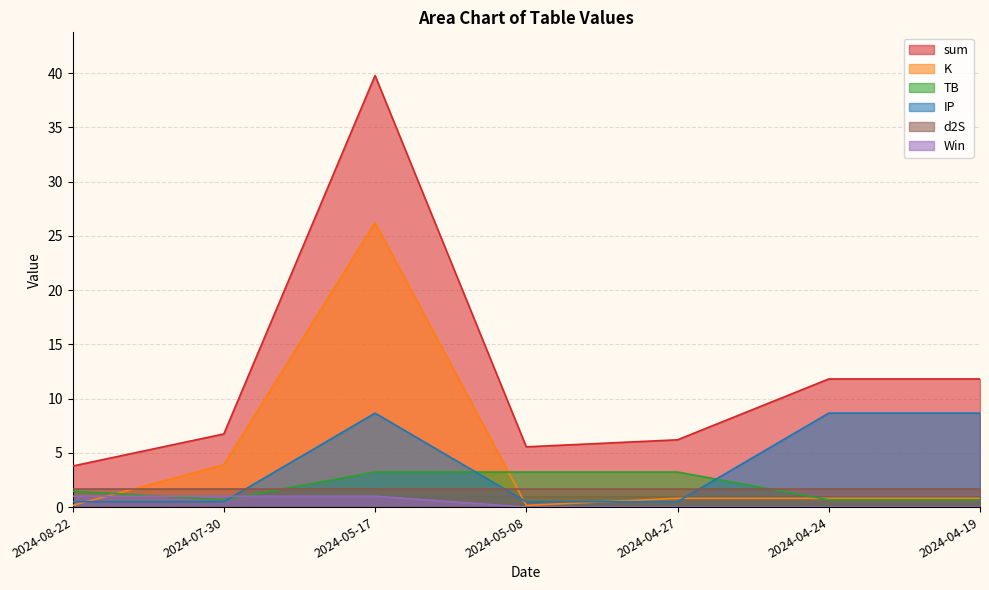

True or false: K and d2S intersect in this chart.

True